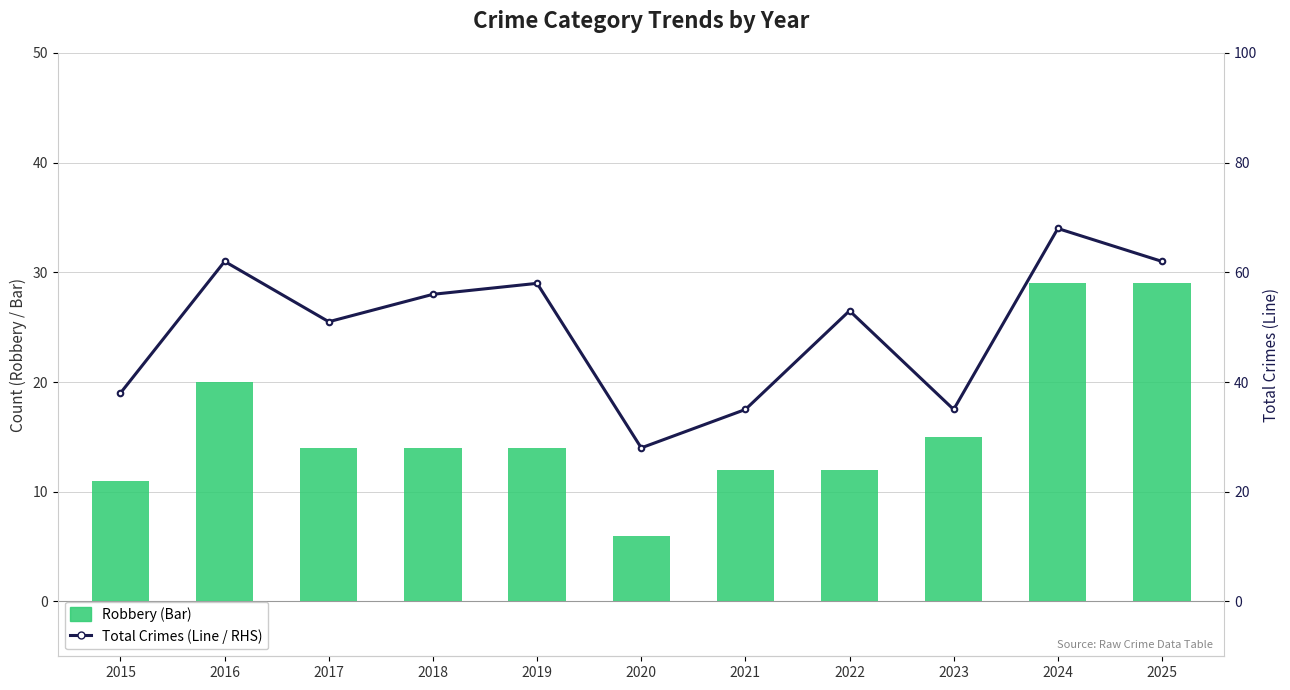

Rank the series by their maximum value, from lowest to highest.

Robbery (Bar), Total (Line / RHS)